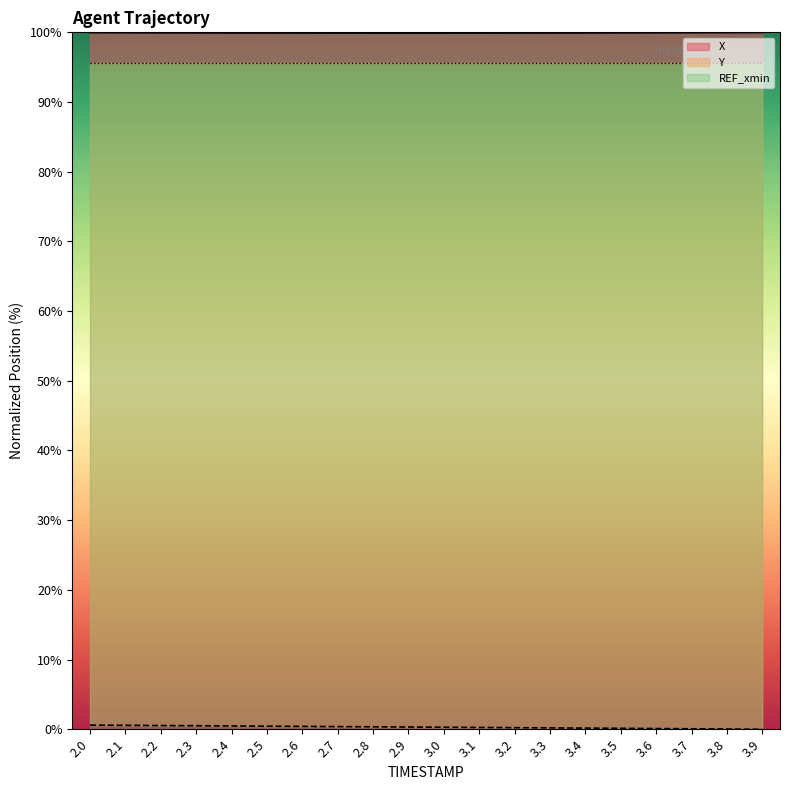

Is the value of Y at 2.1 greater than the value of X at 2.0?

No